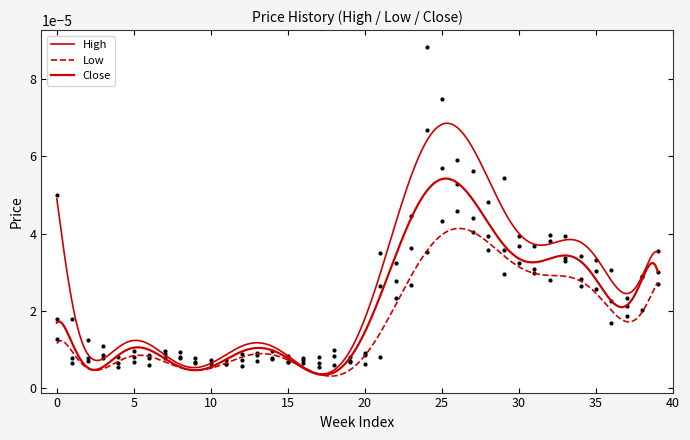

At which category is the sum across all series the highest?

24